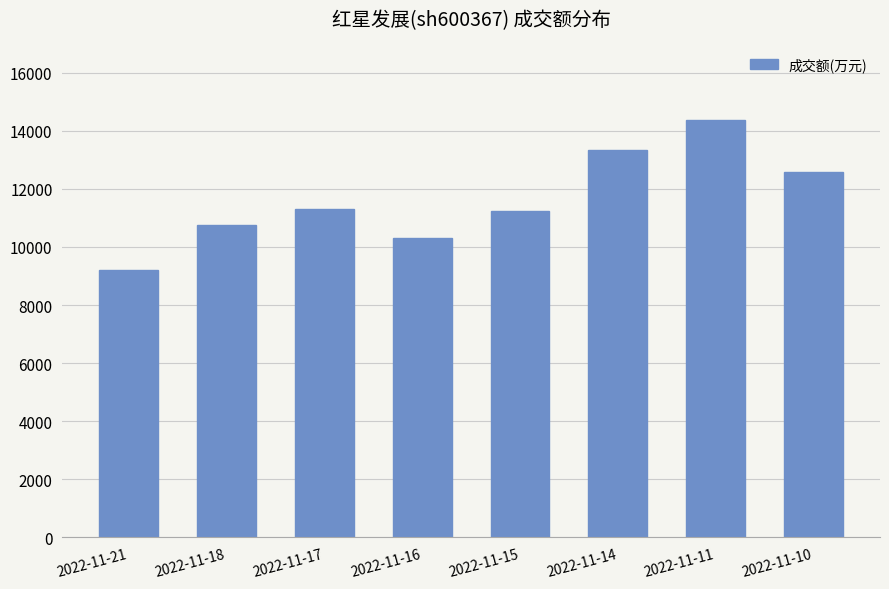

What is the maximum value shown in the chart?

14386